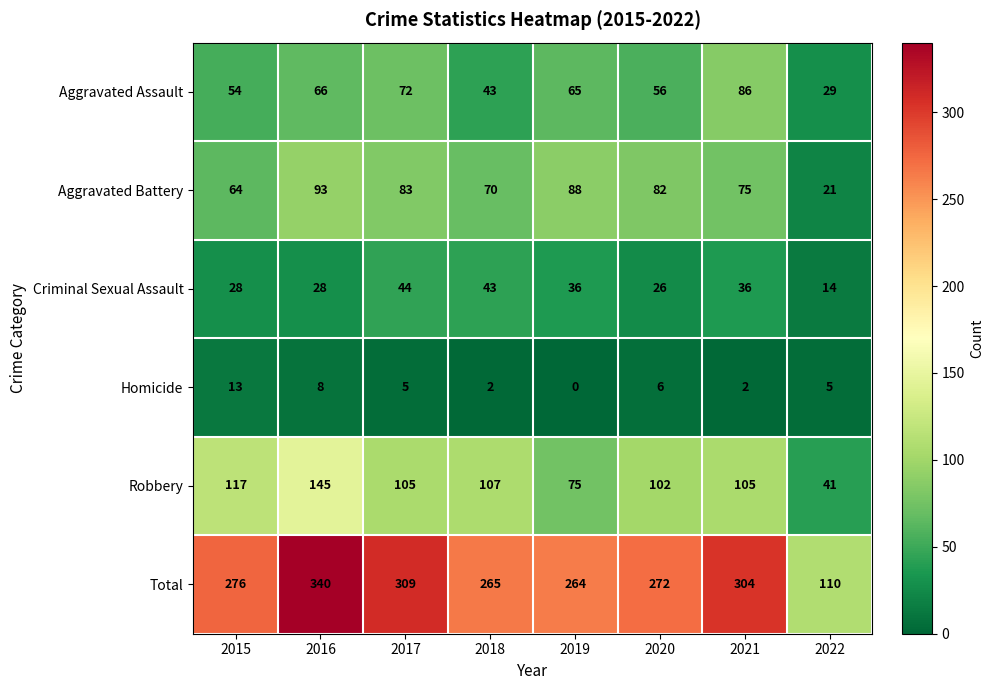

What is the difference between the maximum and minimum values in the Criminal Sexual Assault series?

30